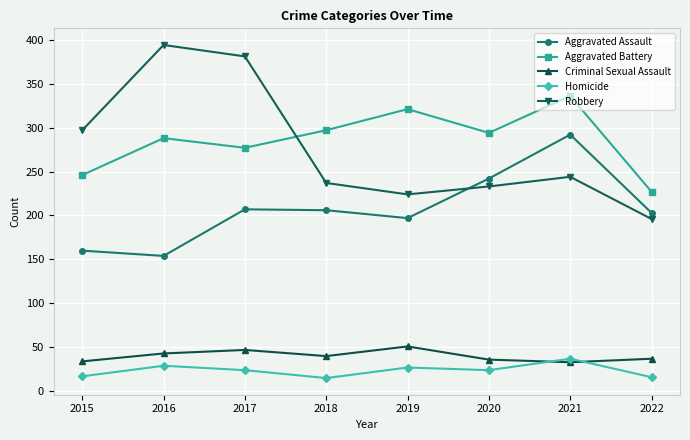

How many distinct data groups are displayed?

5